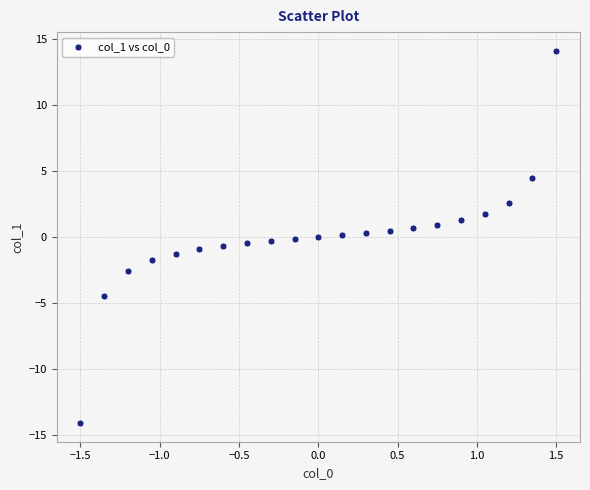

What is the range of Y values (max minus min)?

28.2